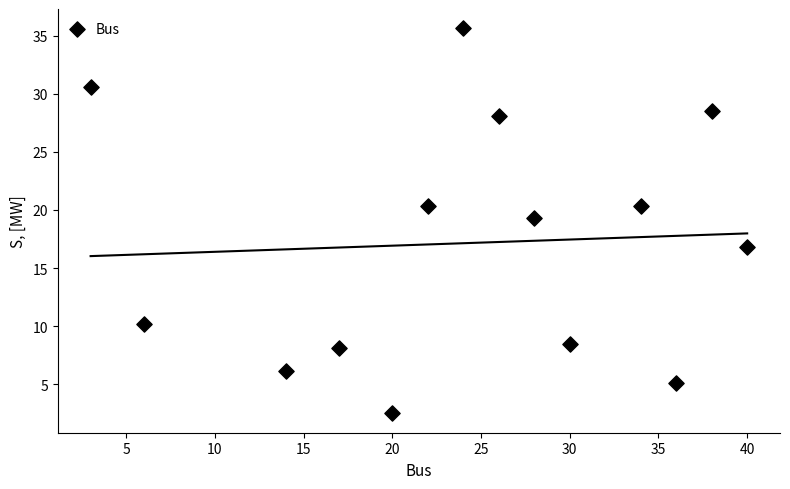

What is the range of Y values (max minus min)?

33.1